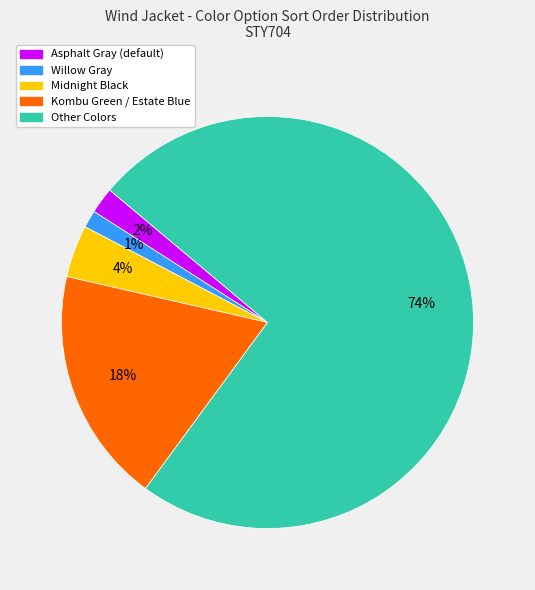

To the nearest percent, what is the average slice percentage?

20%